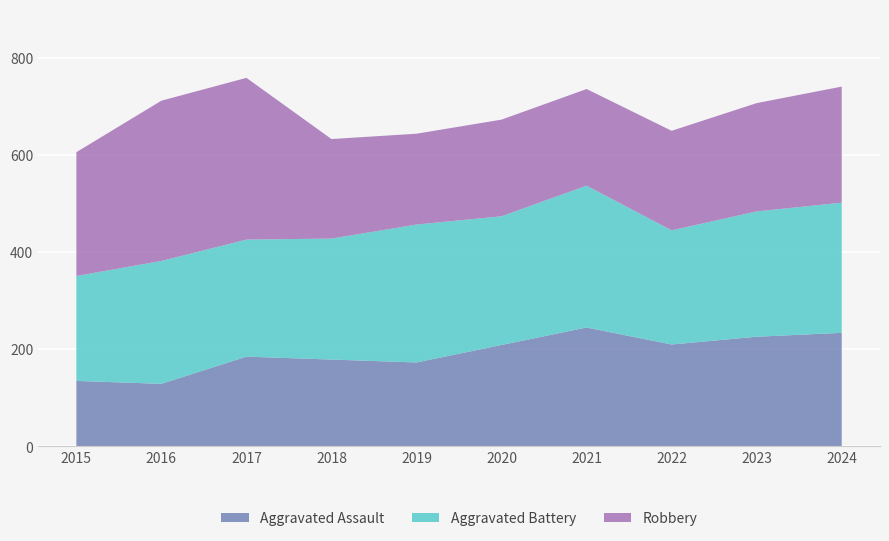

Reading left to right, extract all data points from this chart.

Aggravated Assault: 135	129	185	179	173	209	245	210	226	234
Aggravated Battery: 216	253	241	249	284	265	292	235	258	268
Robbery: 255	330	333	205	187	199	199	205	223	239